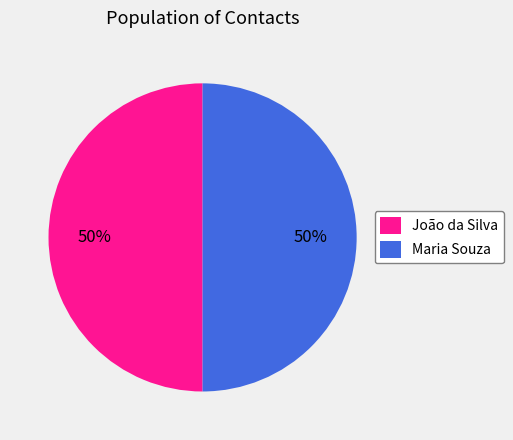

The João da Silva slice represents 50% of the pie. True or false?

True